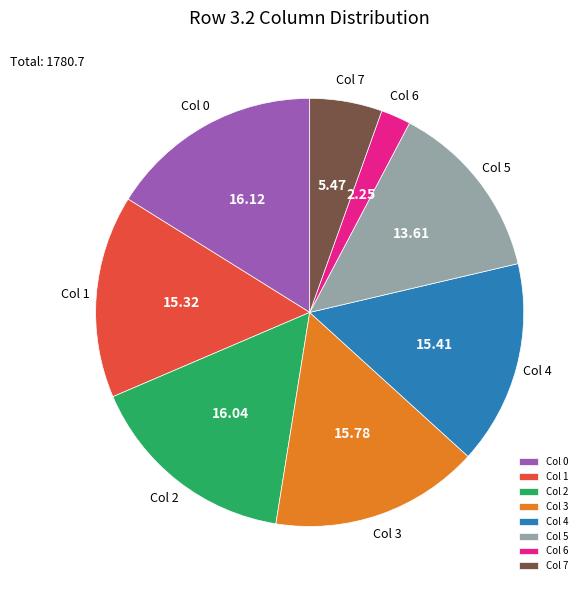

Is the sum of Col 6 and Col 5 greater than half?

No